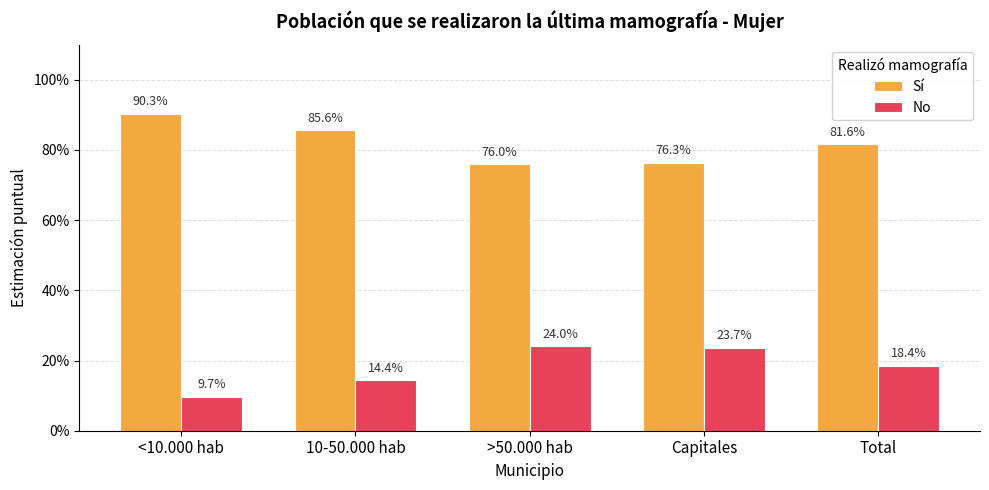

True or false: Sí has a value of 0.9 at 10-50.000 hab.

True